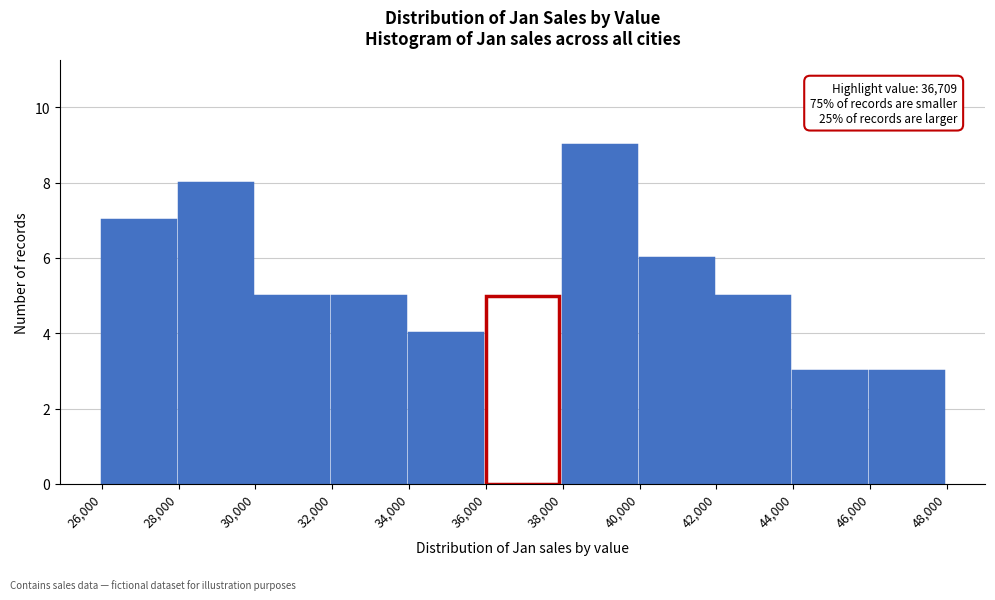

Over which range of the x-axis is the bar tallest?

38,000 to 40,000